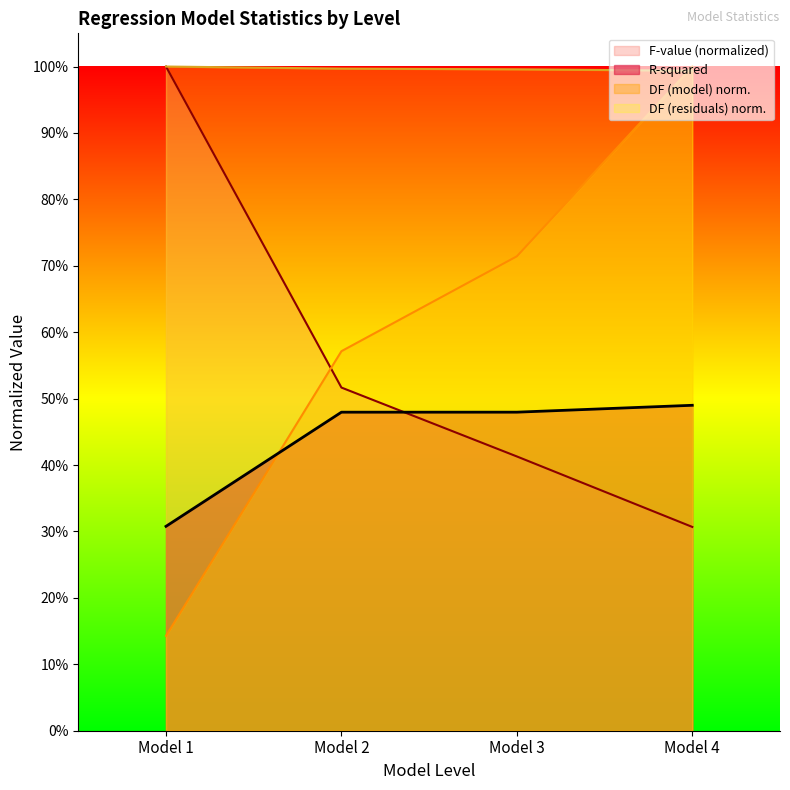

Which category has the lowest value in the R-squared series?

Model 1